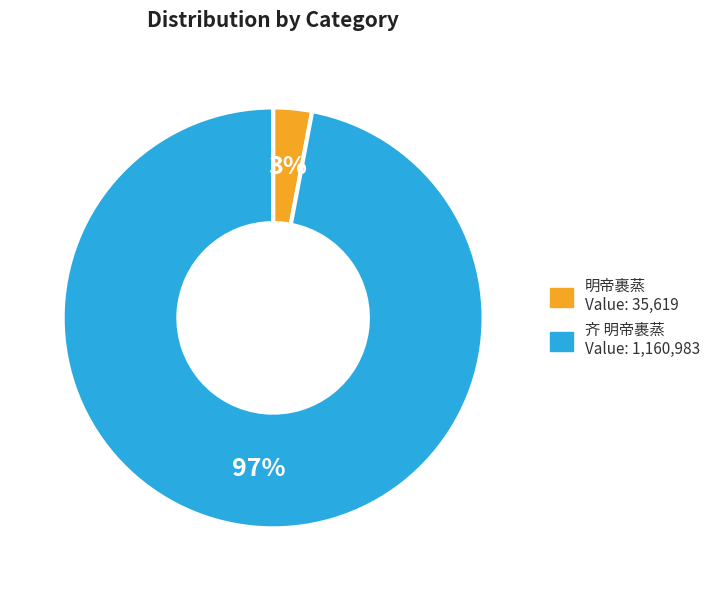

Is the sum of 齐 明帝裹蒸 and 明帝裹蒸 greater than half?

Yes